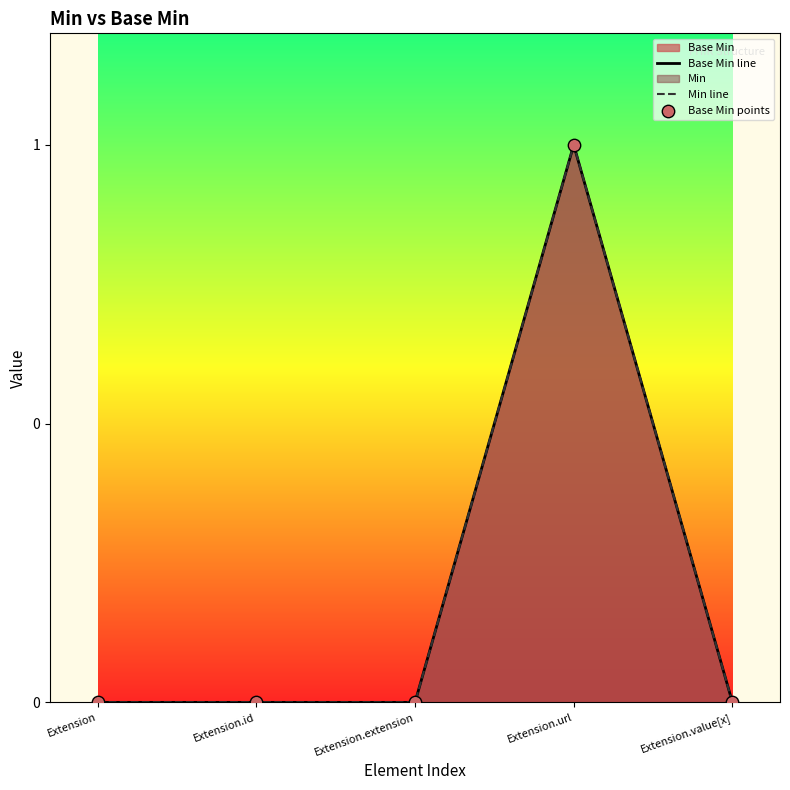

Is the value of Base Min line at Extension.url greater than the value of Min line at Extension.url?

No